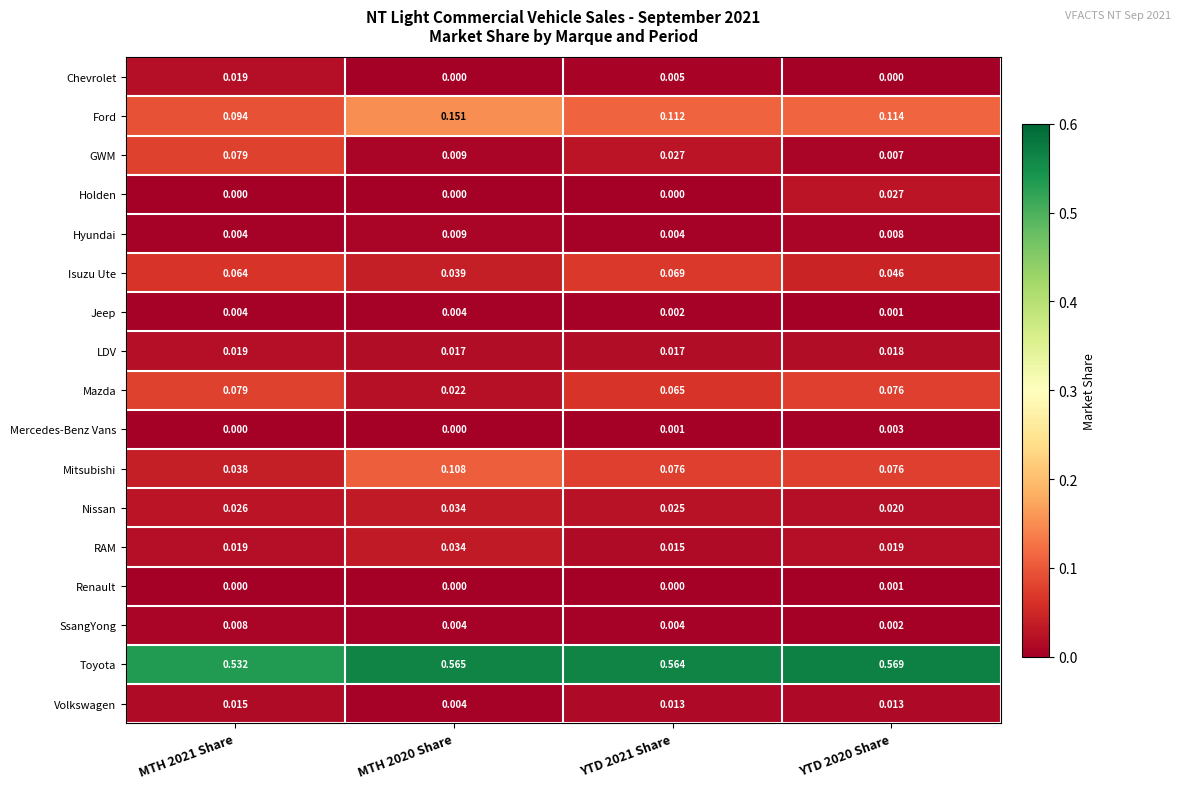

Which series has the largest total across all categories?

Toyota